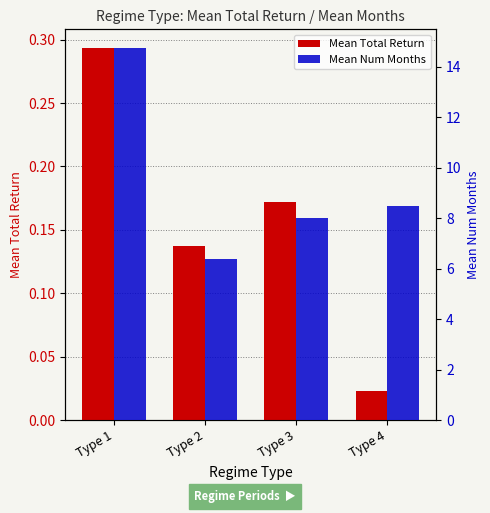

What is the highest value of the Mean Total Return series?

0.3